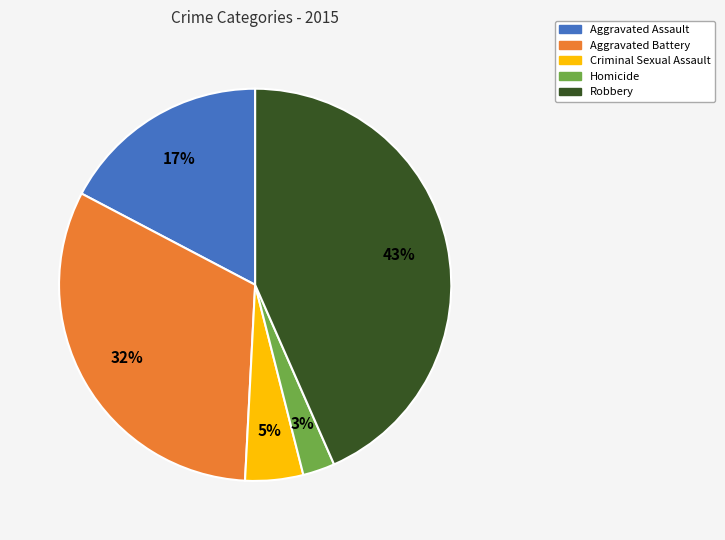

Rank the categories by value from lowest to highest.

Homicide, Criminal Sexual Assault, Aggravated Assault, Aggravated Battery, Robbery